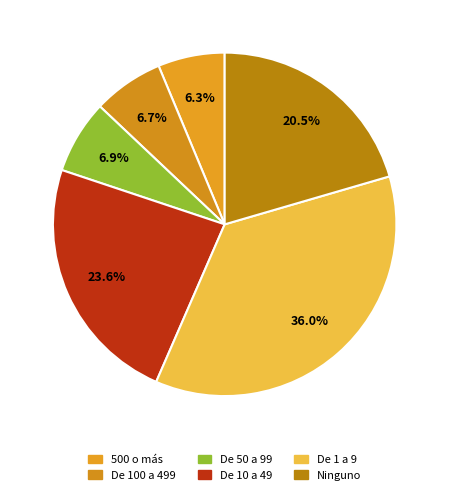

What is the change in value from De 100 a 499 to De 10 a 49?

+157775